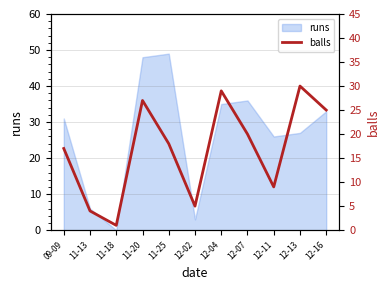

The value at 12-02 is 5. True or false?

True